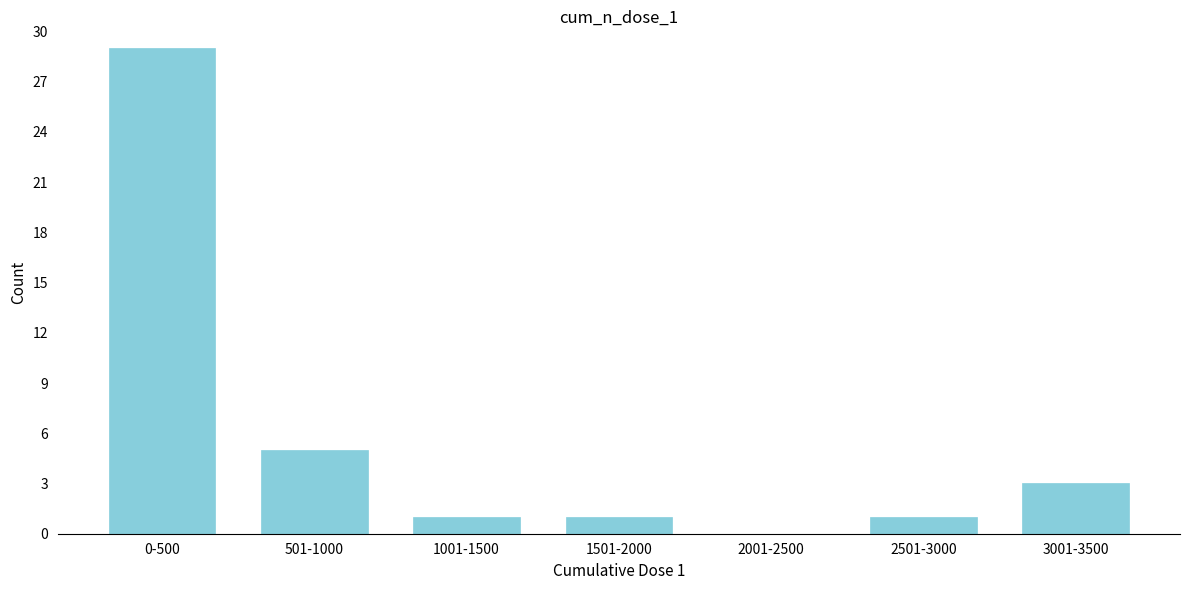

Reading left to right, list all the values displayed in this chart.

0-500=29	501-1000=5	1001-1500=1	1501-2000=1	2001-2500=0	2501-3000=1	3001-3500=3